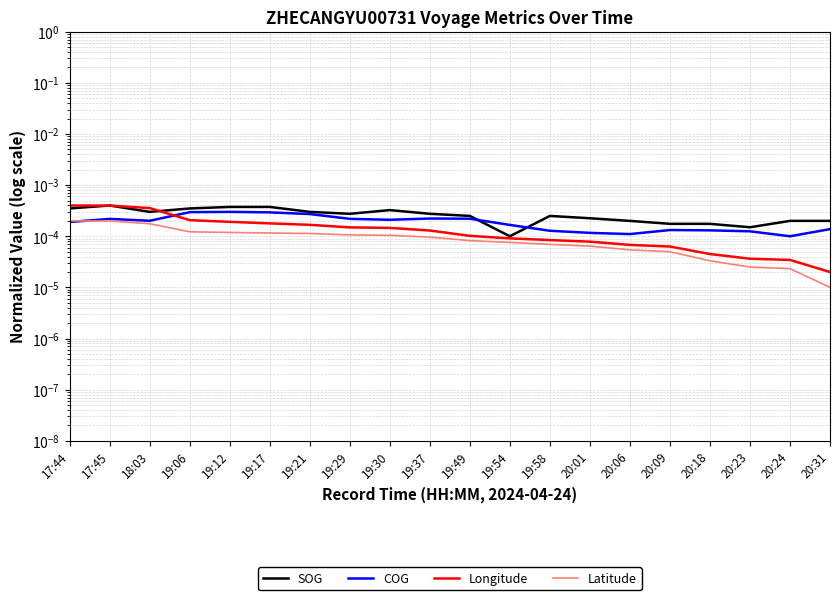

Rank the series by their maximum value, from highest to lowest.

SOG, Longitude, COG, Latitude